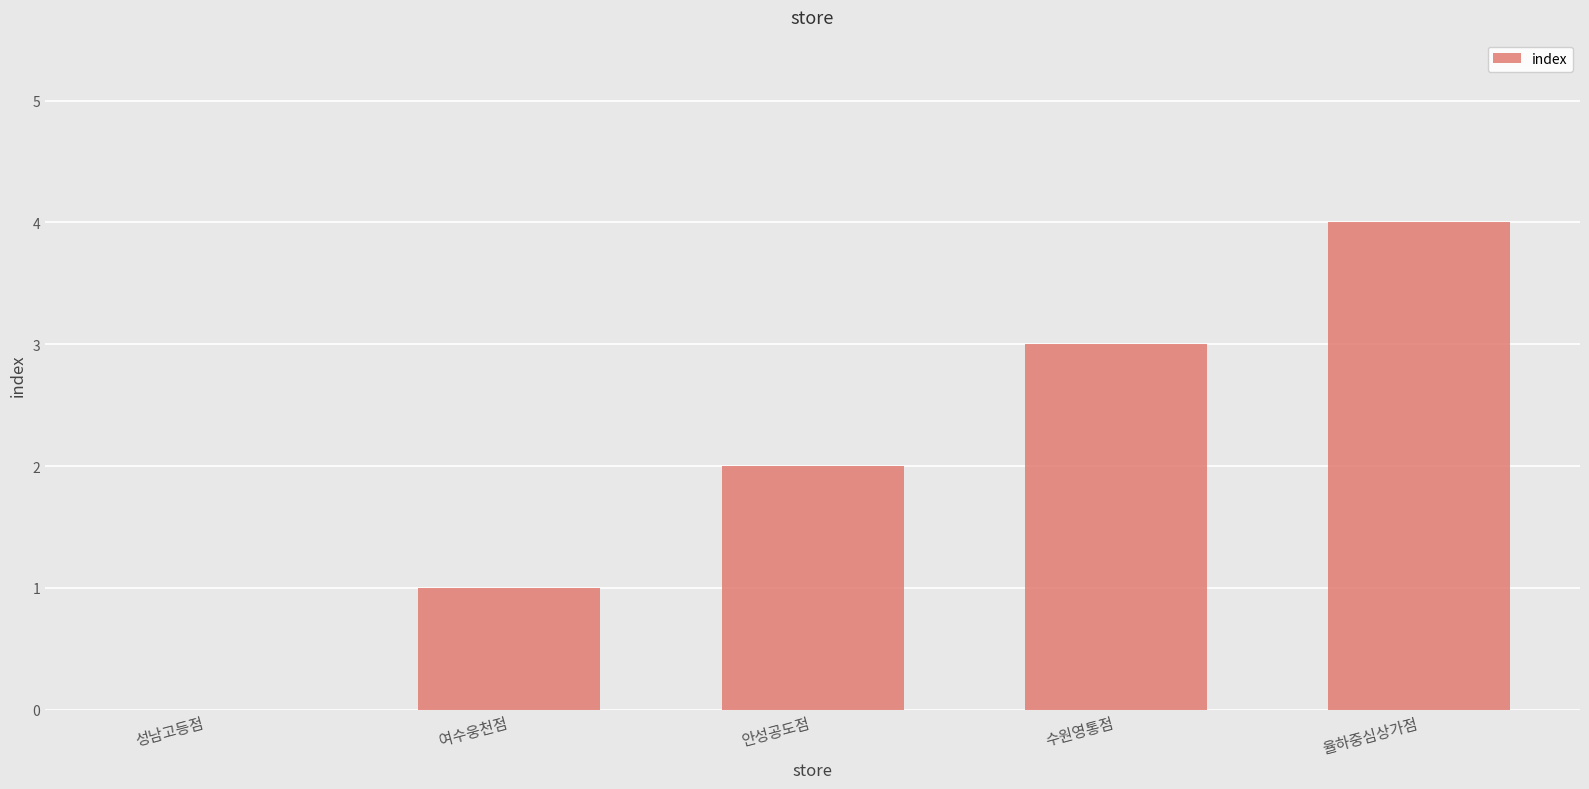

What is the approximate value at 여수웅천점?

1